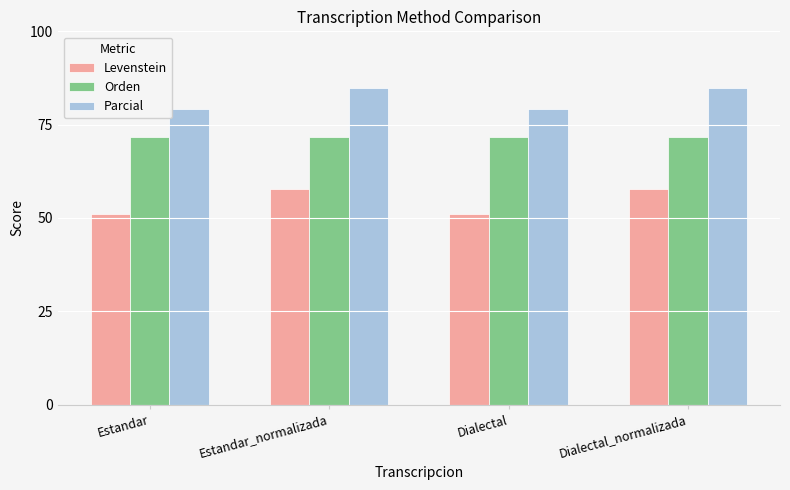

List the series in order of their peak value, highest first.

Parcial, Orden, Levenstein